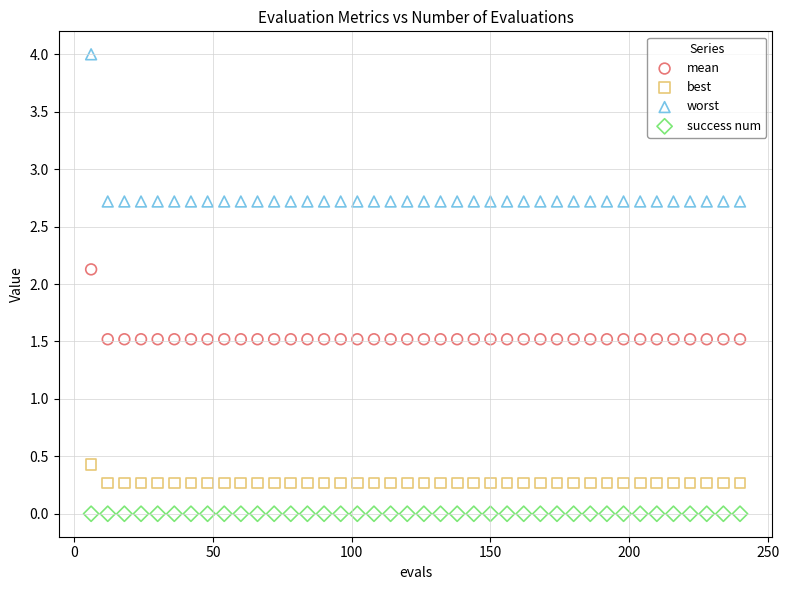

Which series contains the highest Y value?

worst